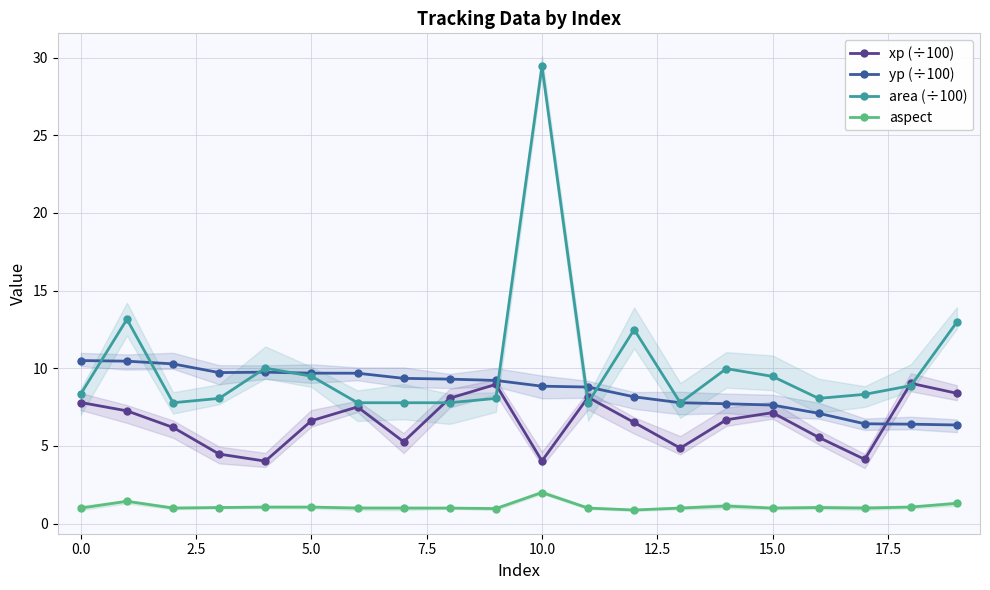

What position from the left is 10?

11